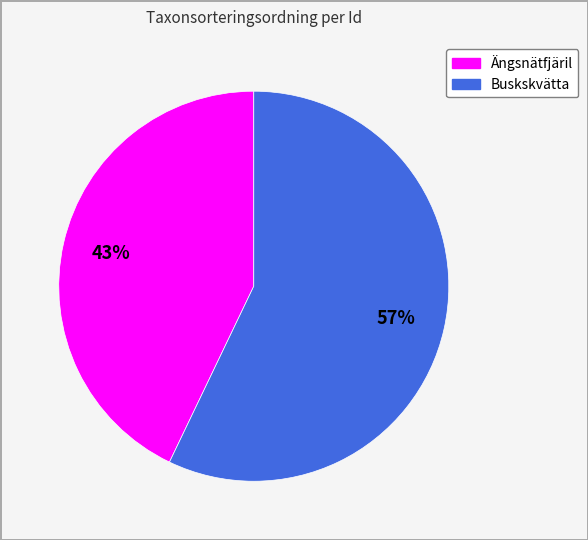

Is there a majority slice in this chart?

Yes